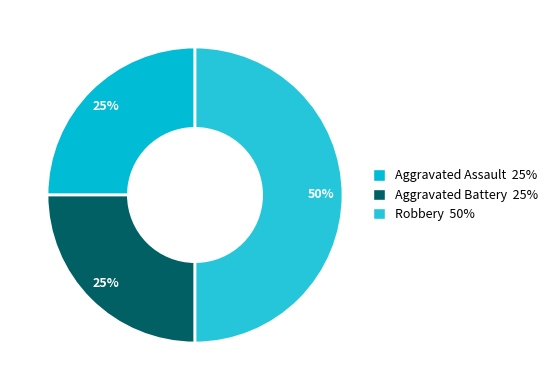

Count the number of slices in the pie.

3